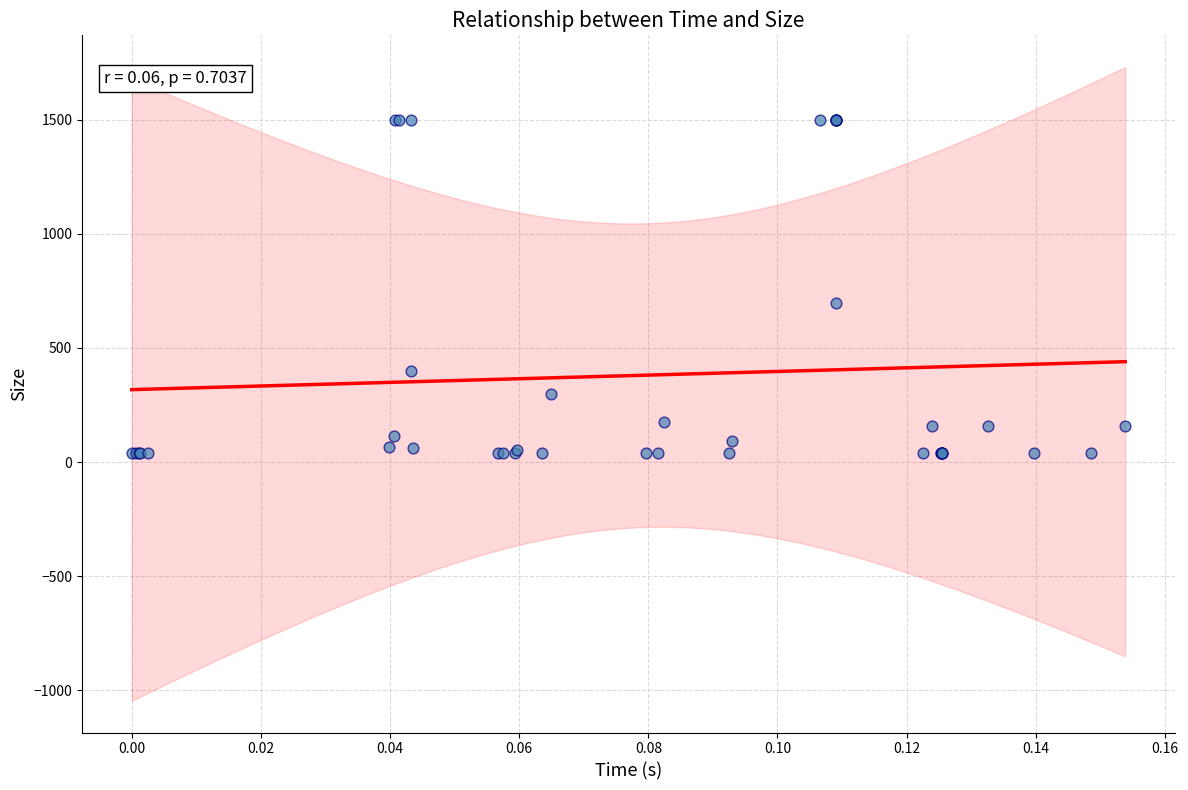

What Y value in the scatter plot is closest to 770?

698